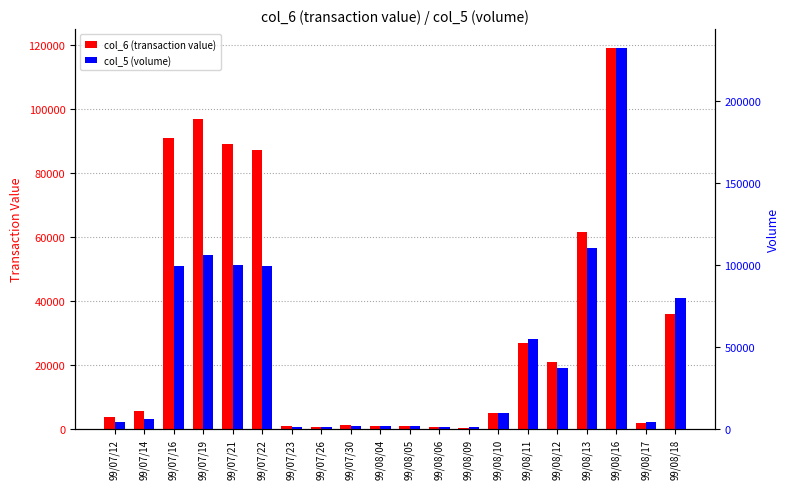

At which label is col_5 (volume) closest to 116500?

99/08/13